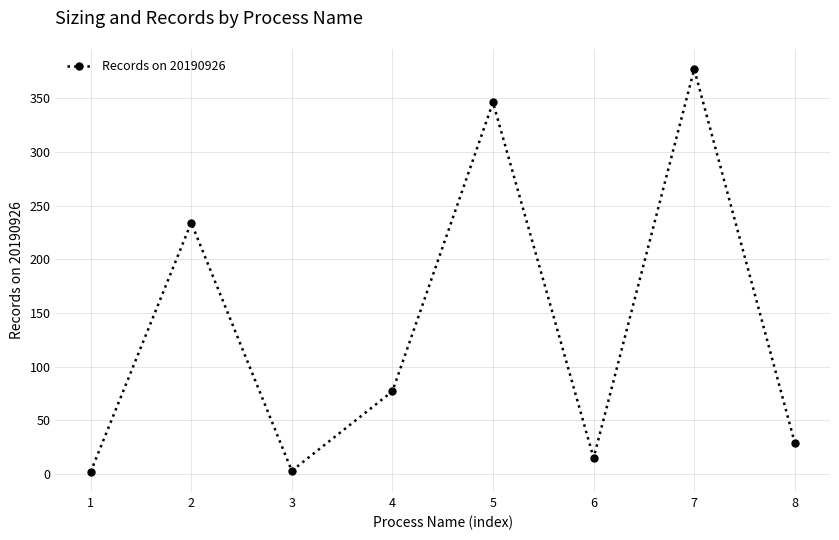

Is it true that the value at 4 is 51?

False